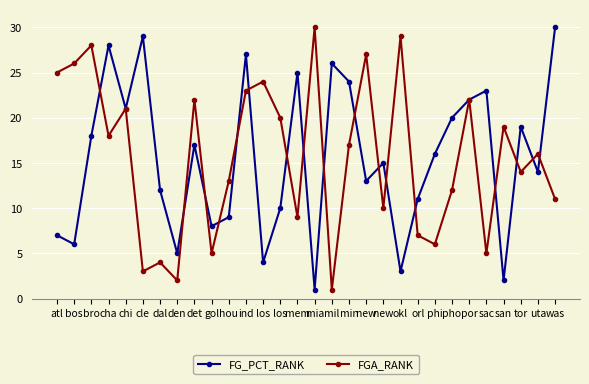

Rank the series by their average value, from lowest to highest.

FG_PCT_RANK, FGA_RANK